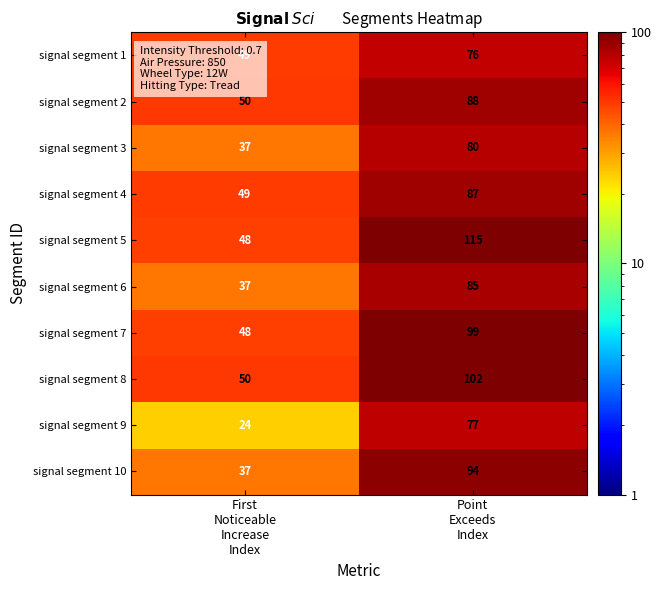

What is the minimum value shown in the chart?

24